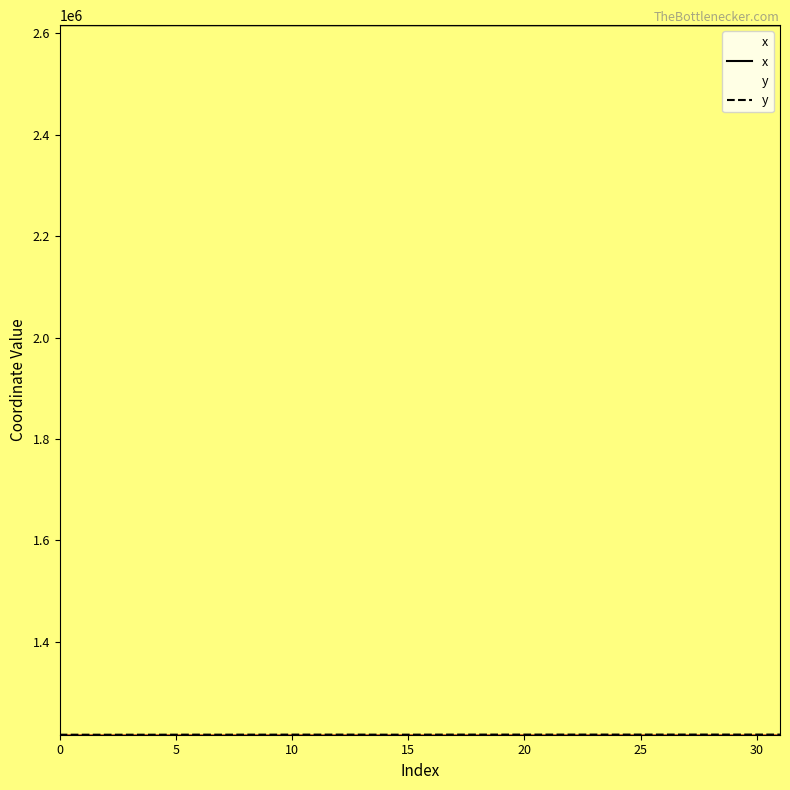

How many series are shown in this chart?

2